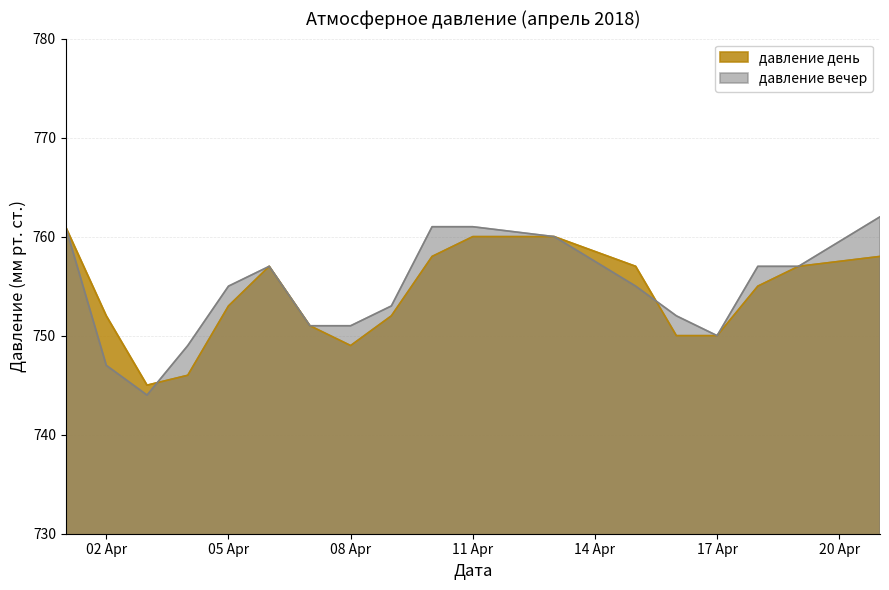

What is the greatest value displayed?

762